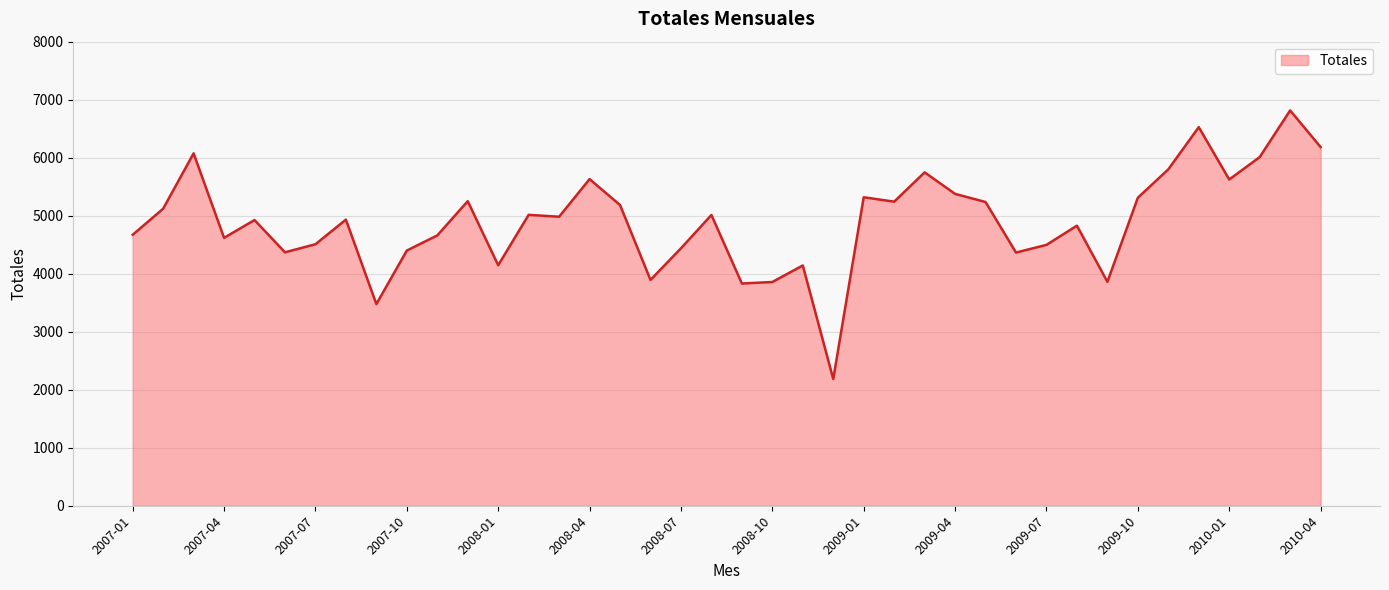

What is the difference between the maximum and minimum values?

4631